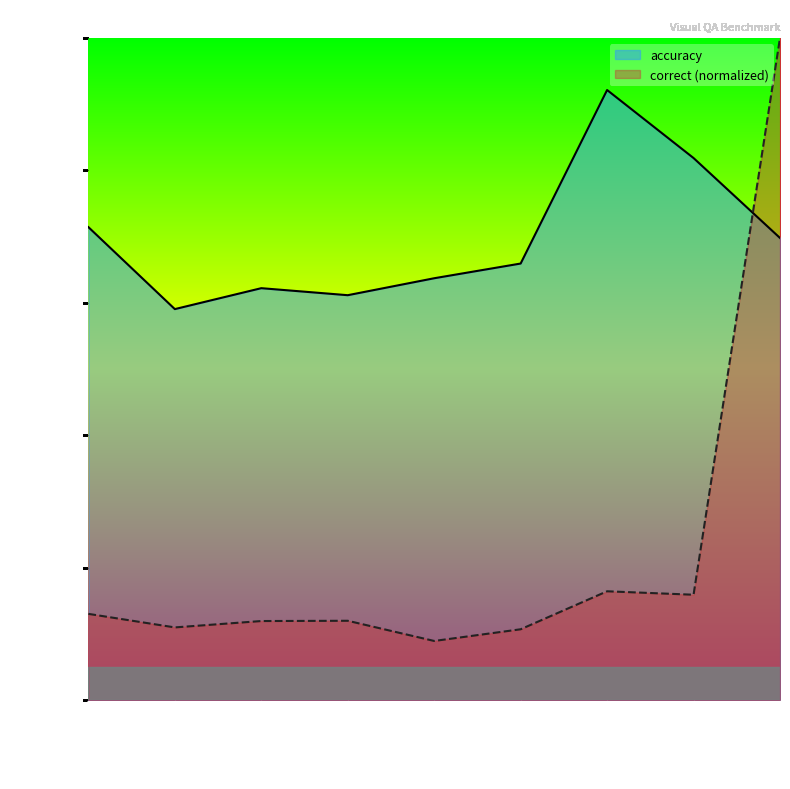

True or false: correct has more than 2 points higher than both neighbors.

False